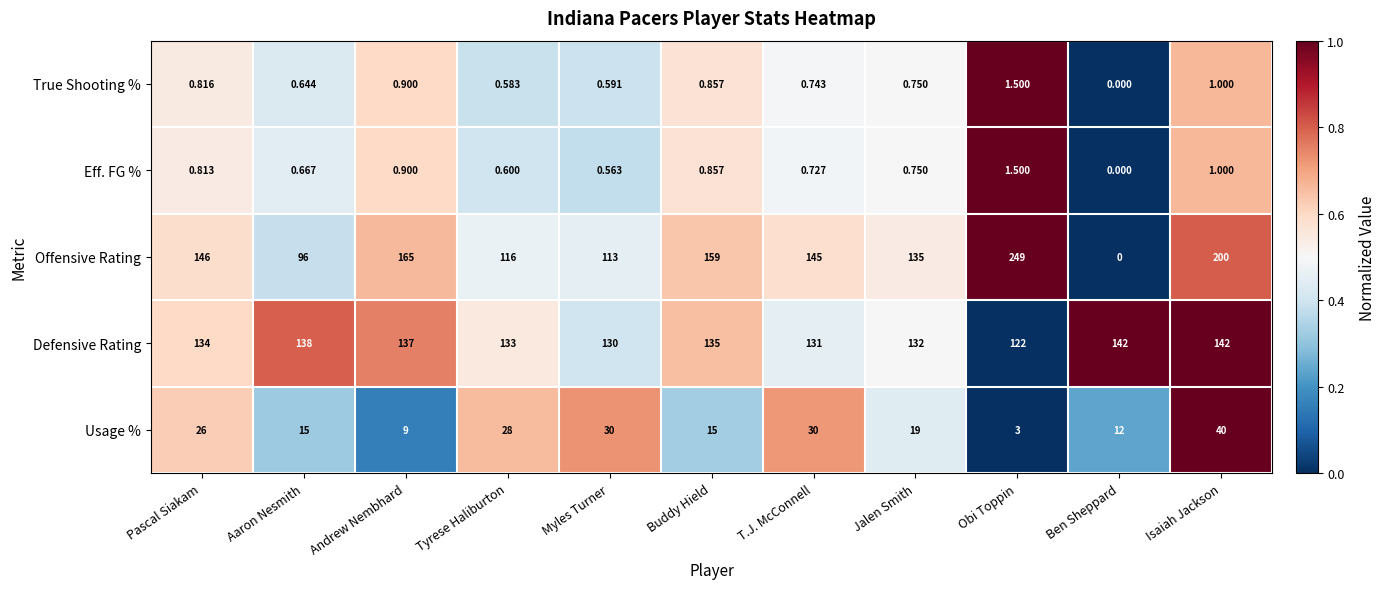

At which label does True Shooting % reach its peak?

Obi Toppin